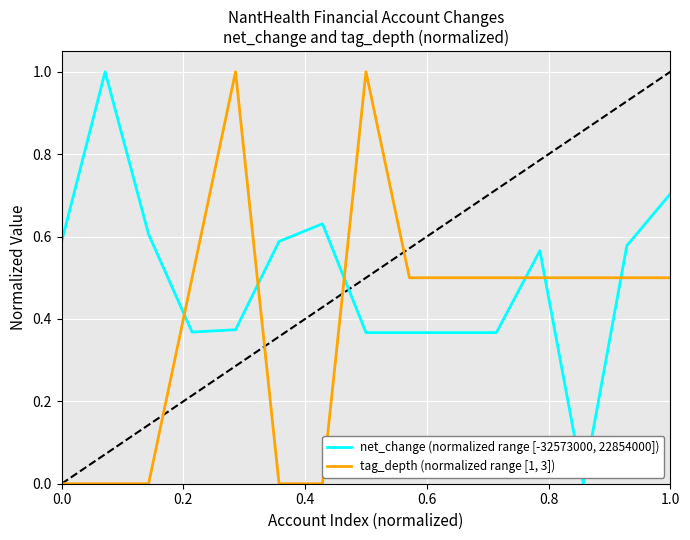

What is the maximum value shown in the chart?

1.0